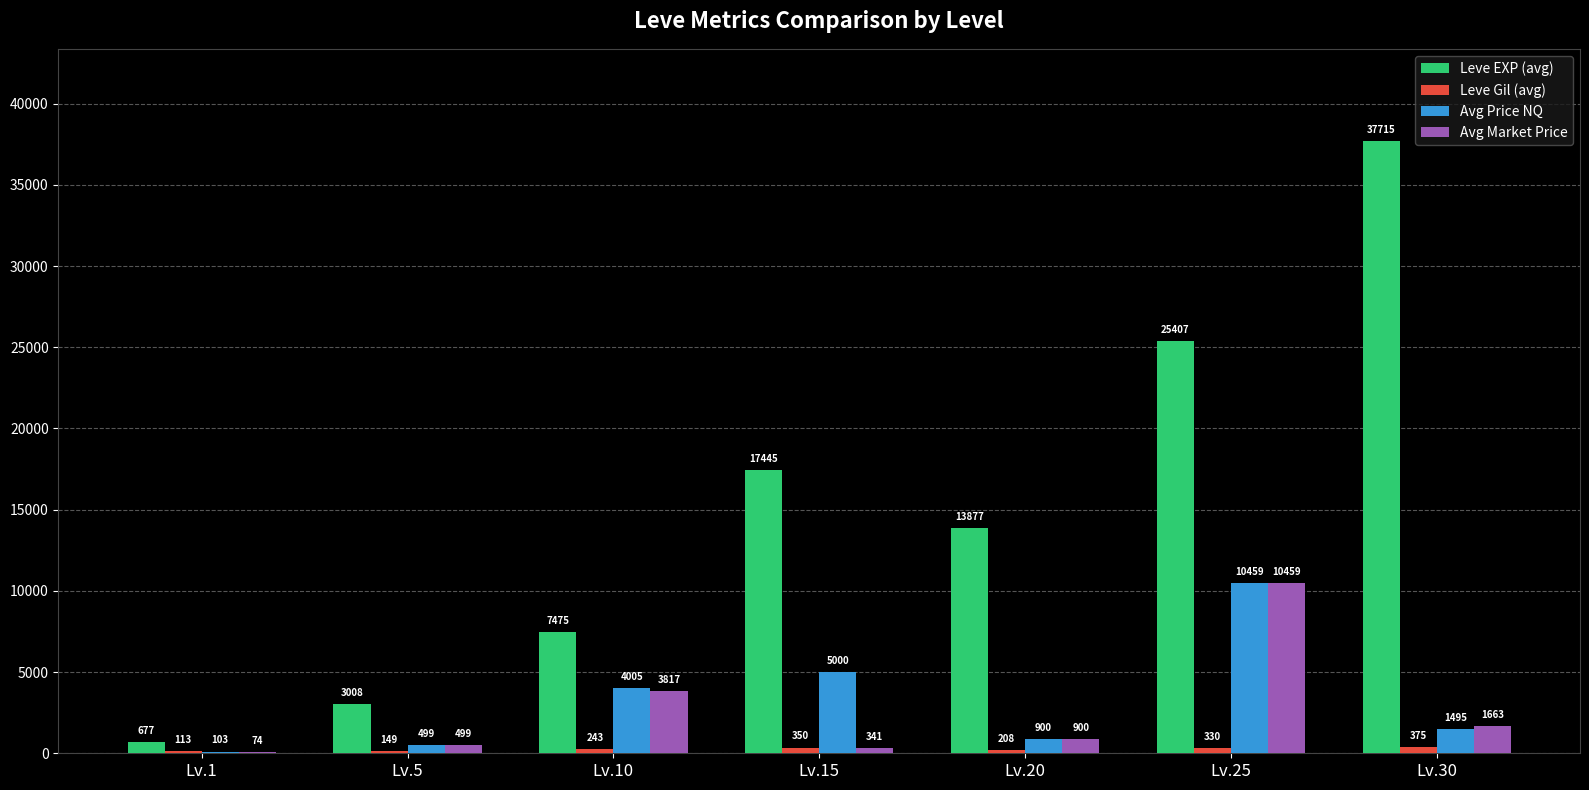

Which label corresponds to the largest value in the chart?

Lv.30